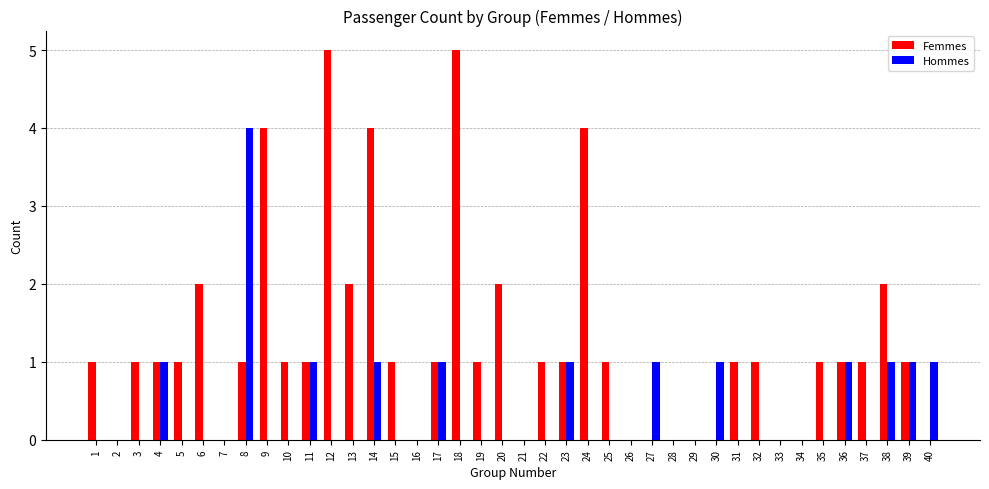

What is the maximum value shown in the chart?

5